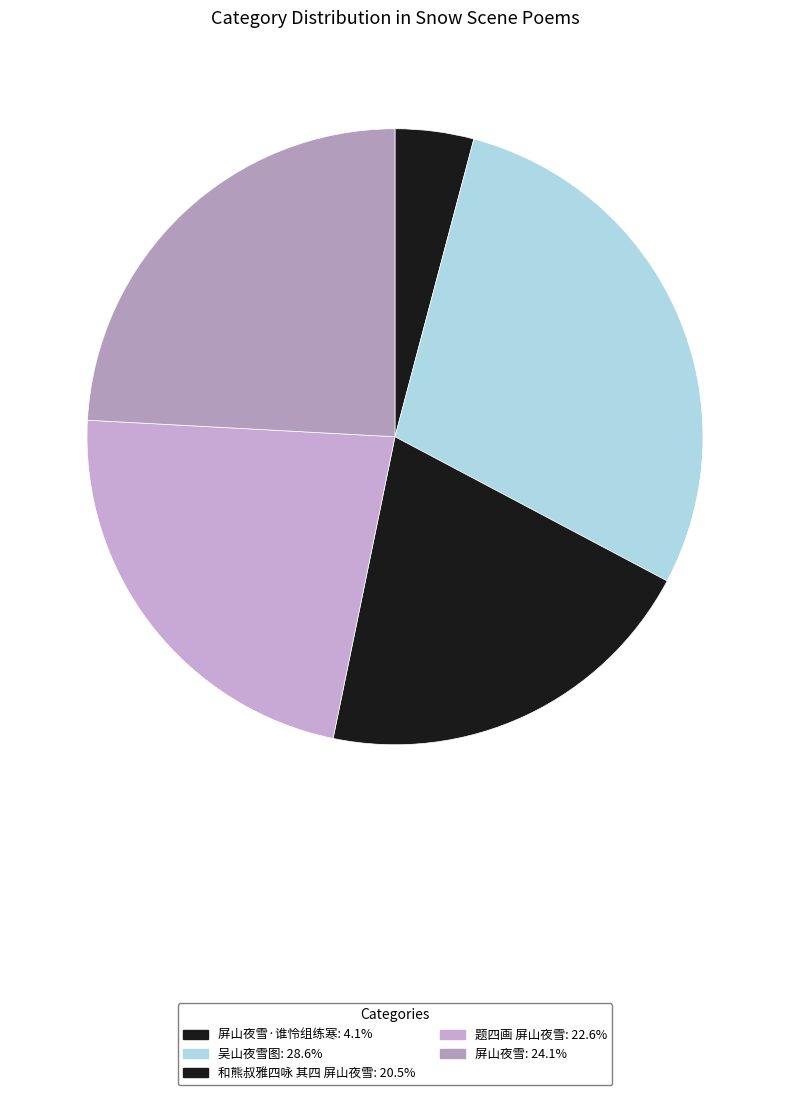

How many slices are in this pie chart?

5